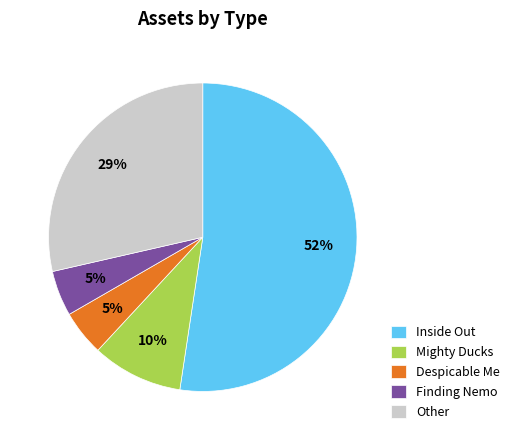

To the nearest percent, what portion does Mighty Ducks represent?

10%